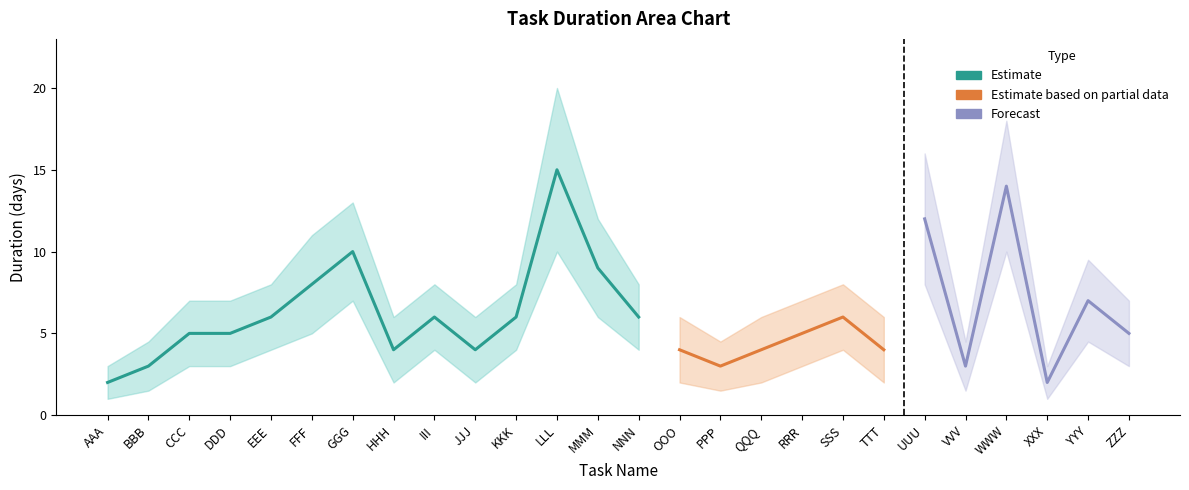

True or false: the data has more than 0 interior local peaks.

True